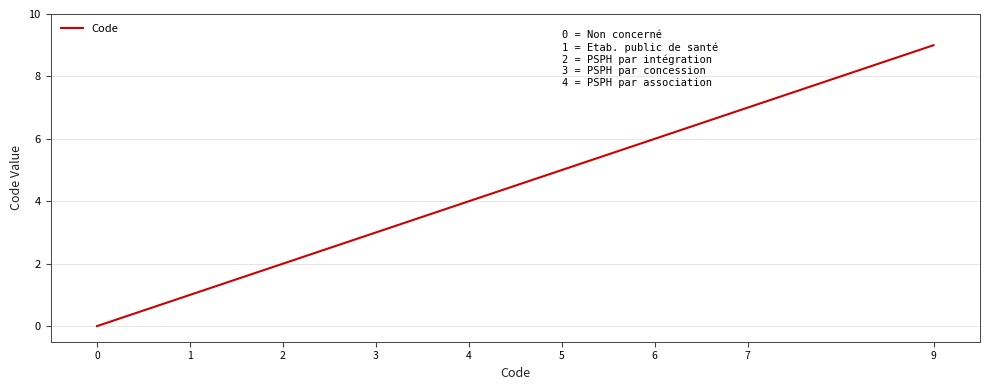

Count the values in the range 2 to 6.

5